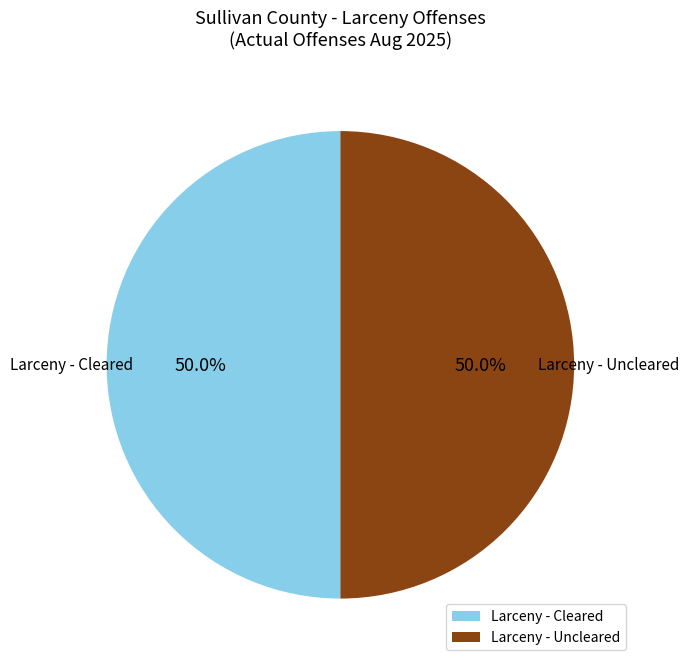

What portion of the pie excludes Larceny - Uncleared?

50.0%